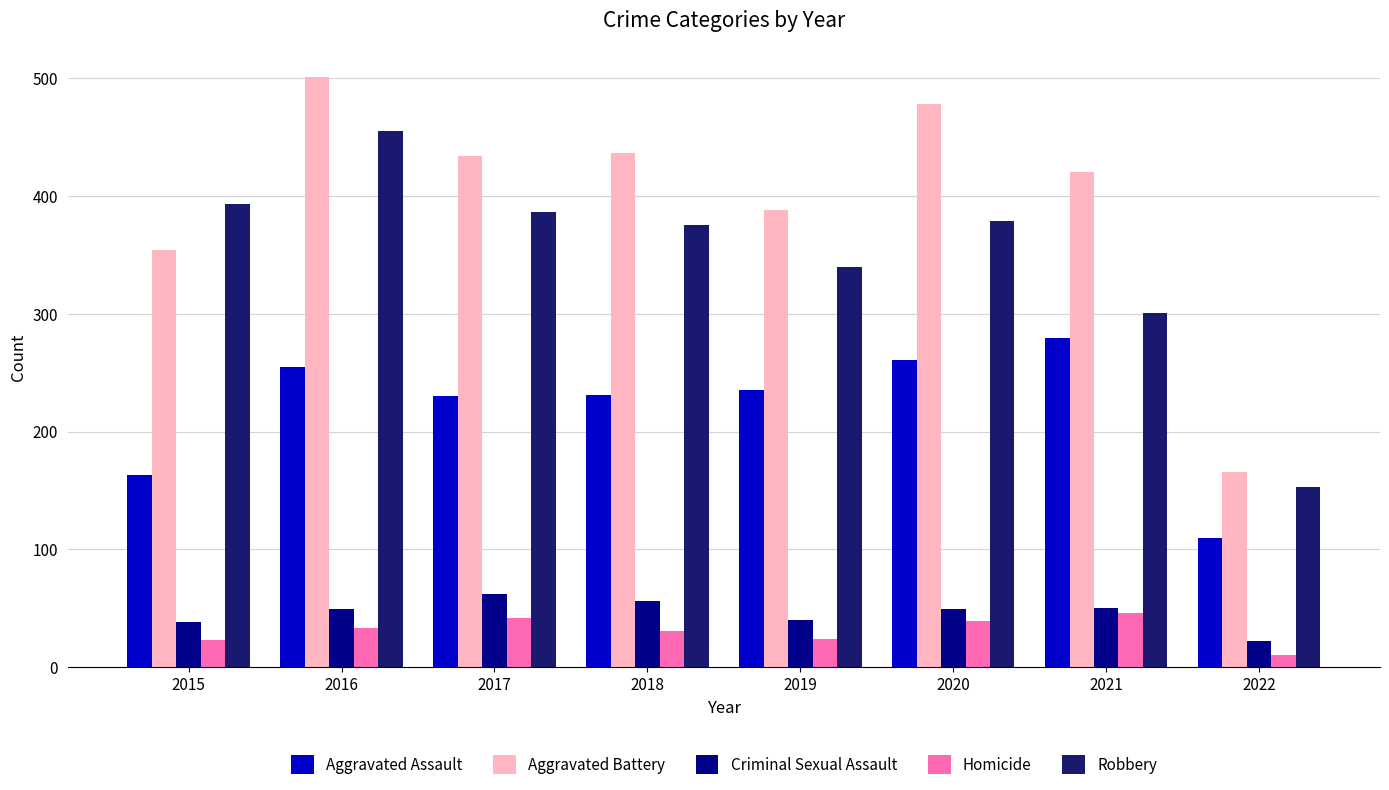

Which series changed the most between 2016 and 2017?

Robbery